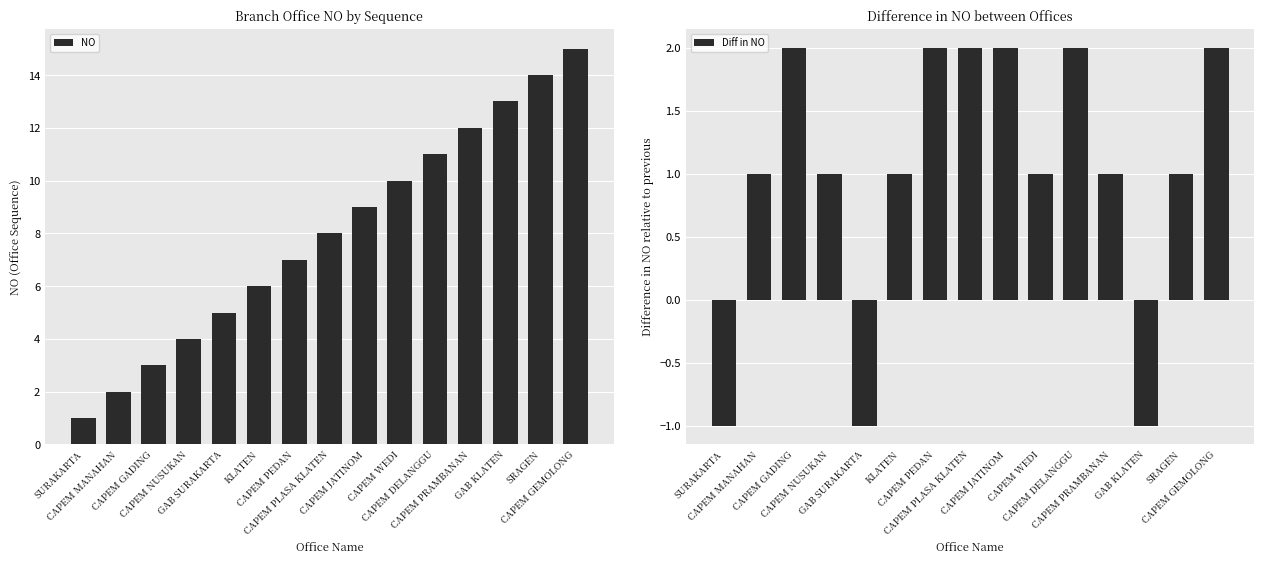

List the series in order of their peak value, lowest first.

Diff in NO, NO